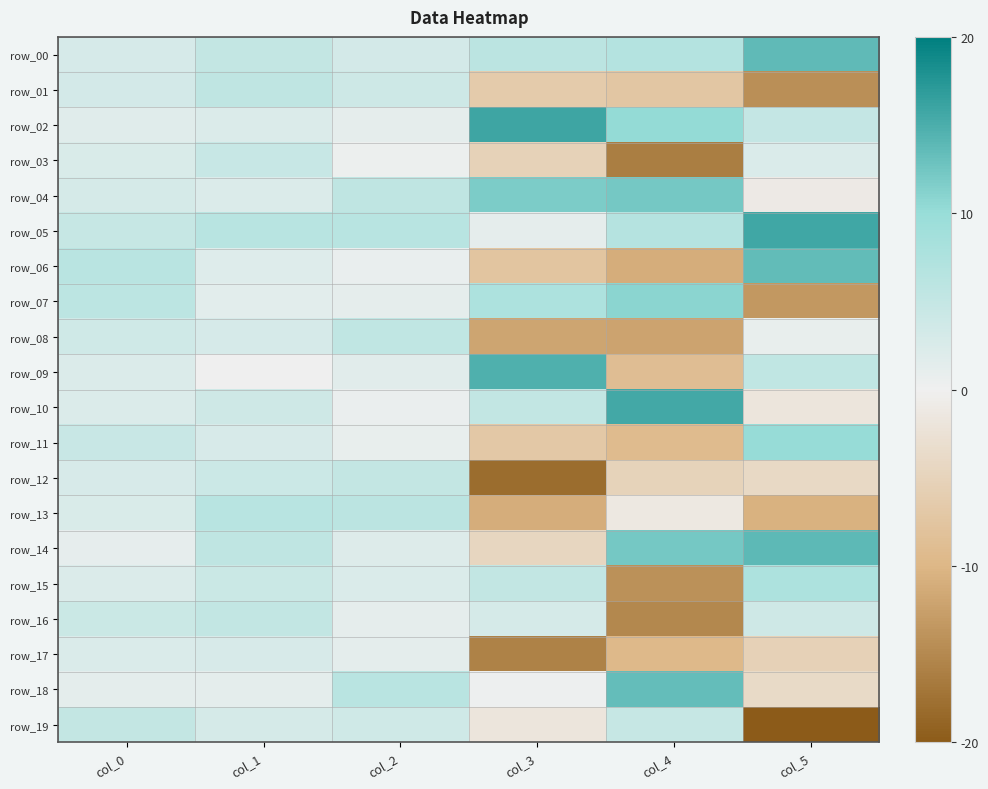

What is the lowest value of the row_14 series?

-4.5